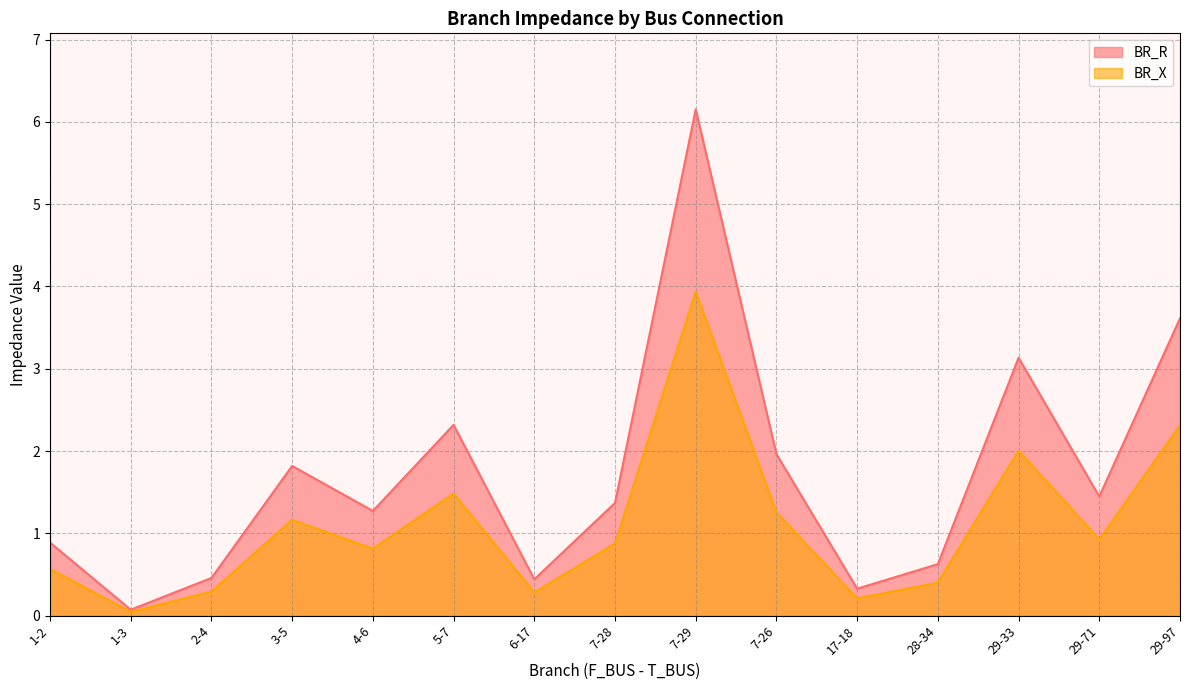

What is the value of the BR_X point at the 2nd from the left?

0.1